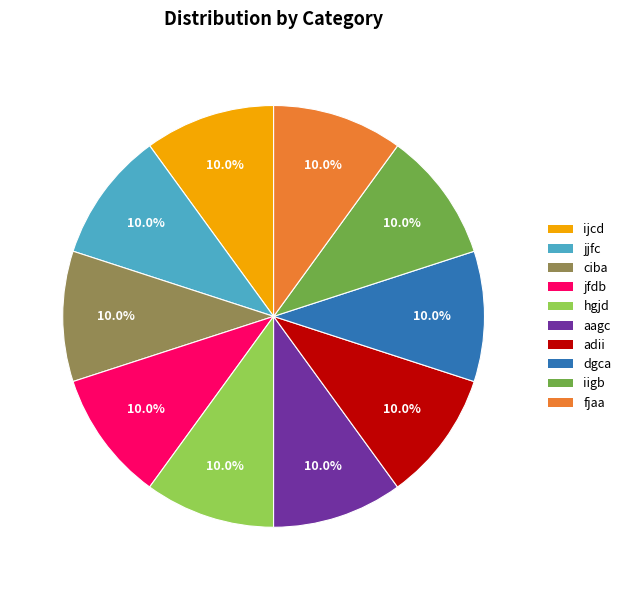

Is there any slice that represents more than half of the pie?

No